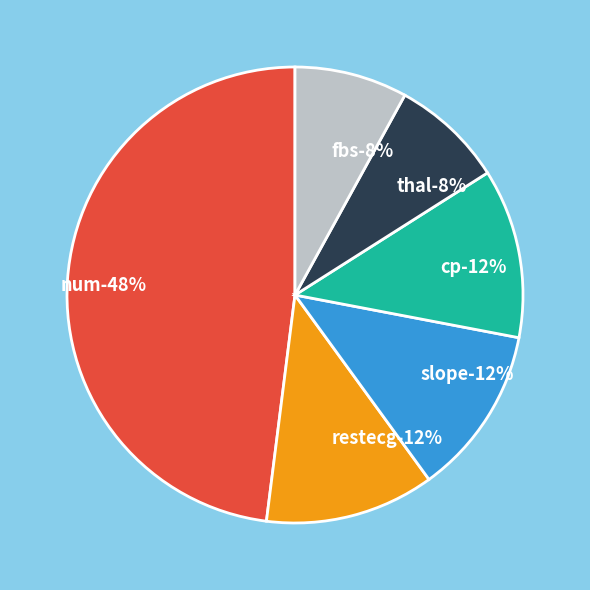

Rank the categories by value from lowest to highest.

thal, fbs, restecg, slope, cp, num